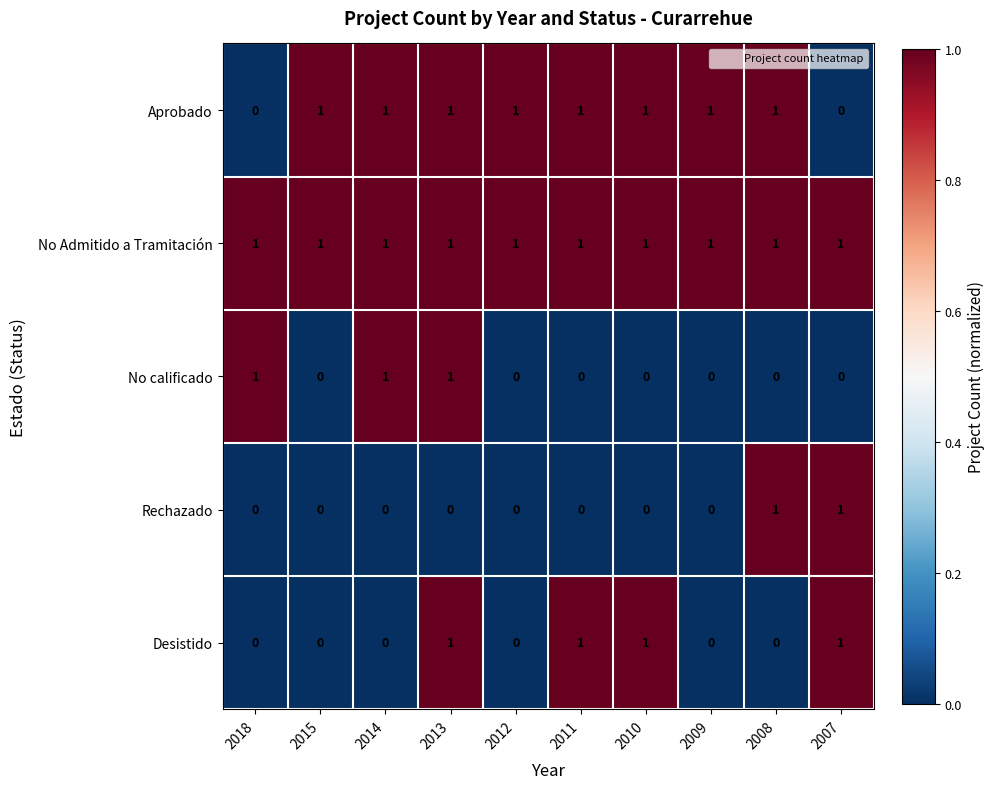

Which series changed the most between 2010 and 2009?

Desistido